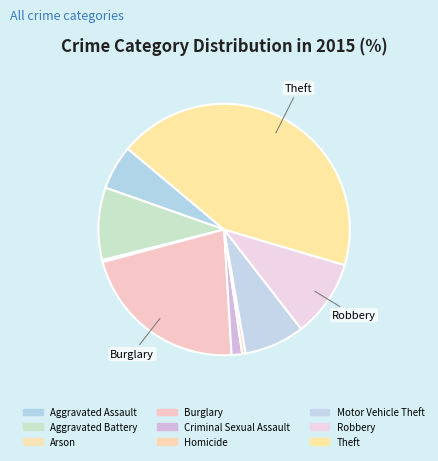

Rank the categories by value from highest to lowest.

Theft, Burglary, Robbery, Aggravated Battery, Motor Vehicle Theft, Aggravated Assault, Criminal Sexual Assault, Homicide, Arson